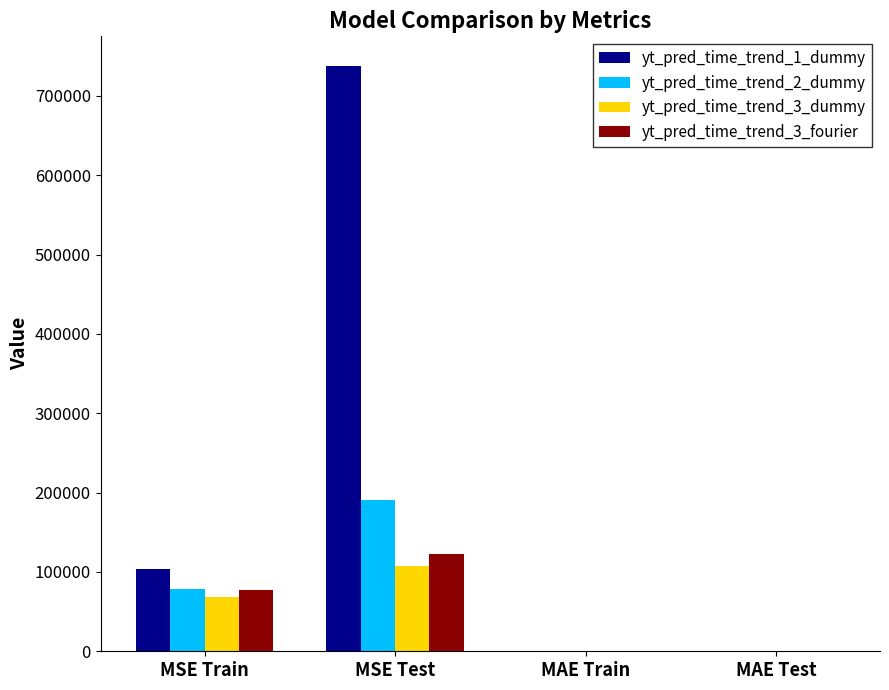

What is the total value across all series at MSE Train?

326245.0